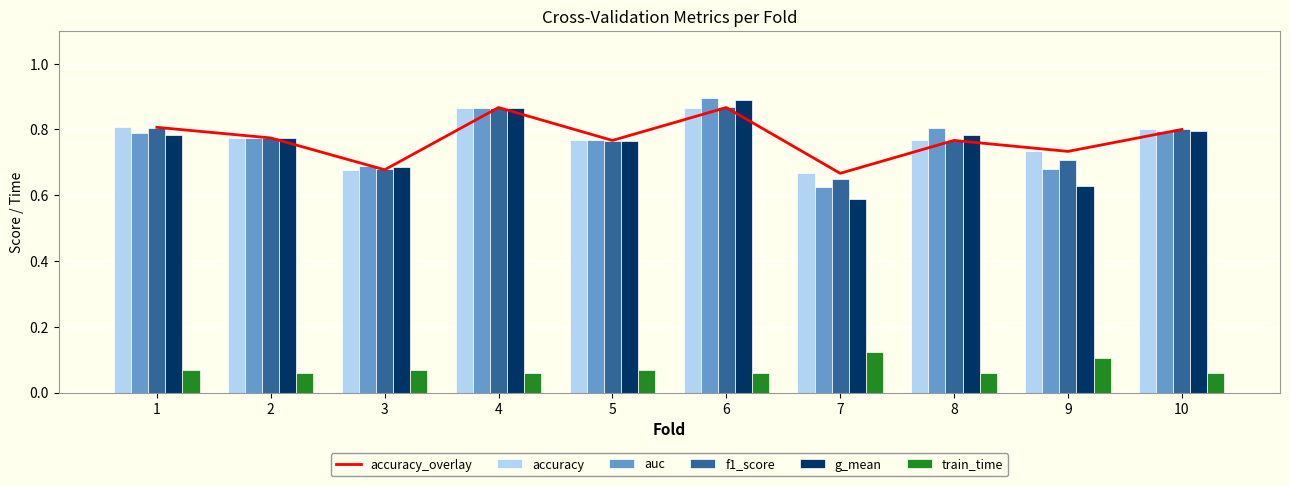

At which label does g_mean reach its peak?

6